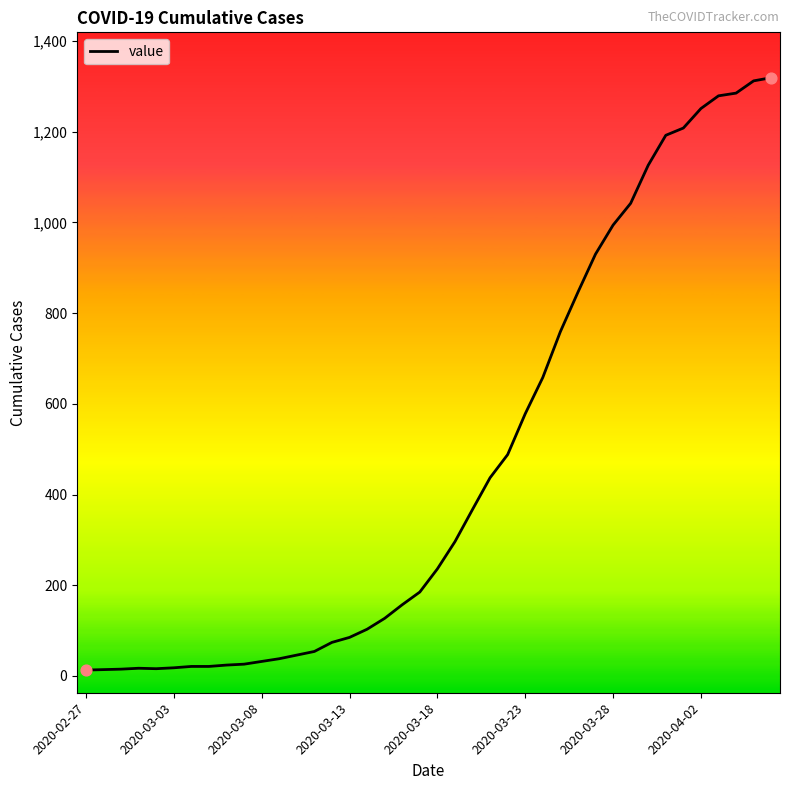

What is the maximum value shown in the chart?

1319